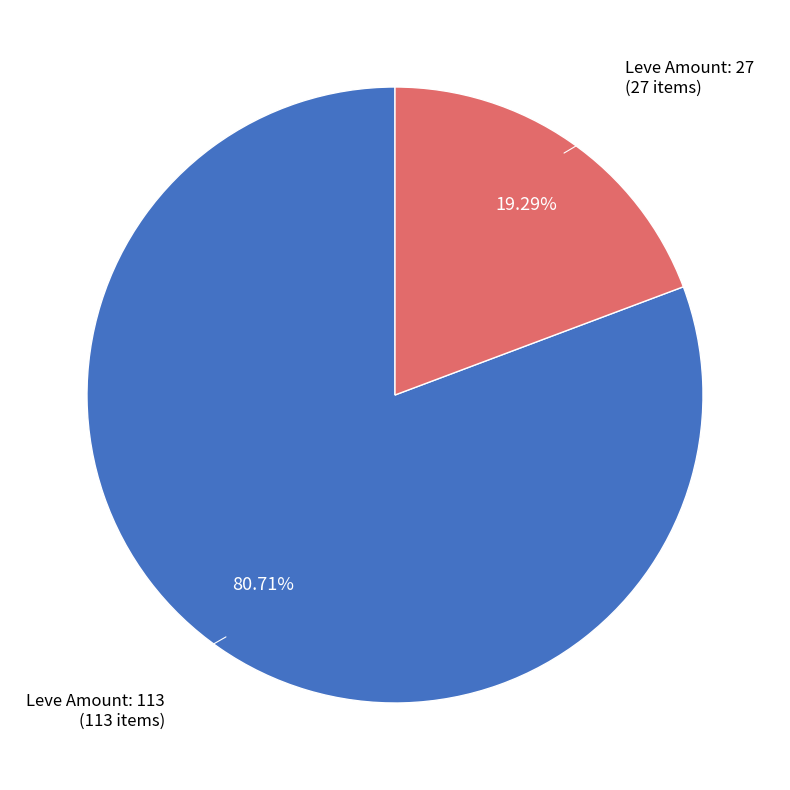

Is there a majority slice in this chart?

Yes